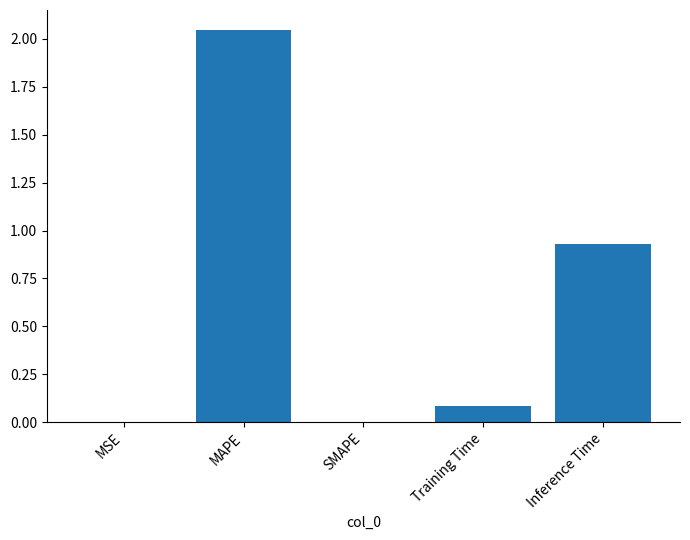

Where is the data nearest to the value 1?

Inference Time